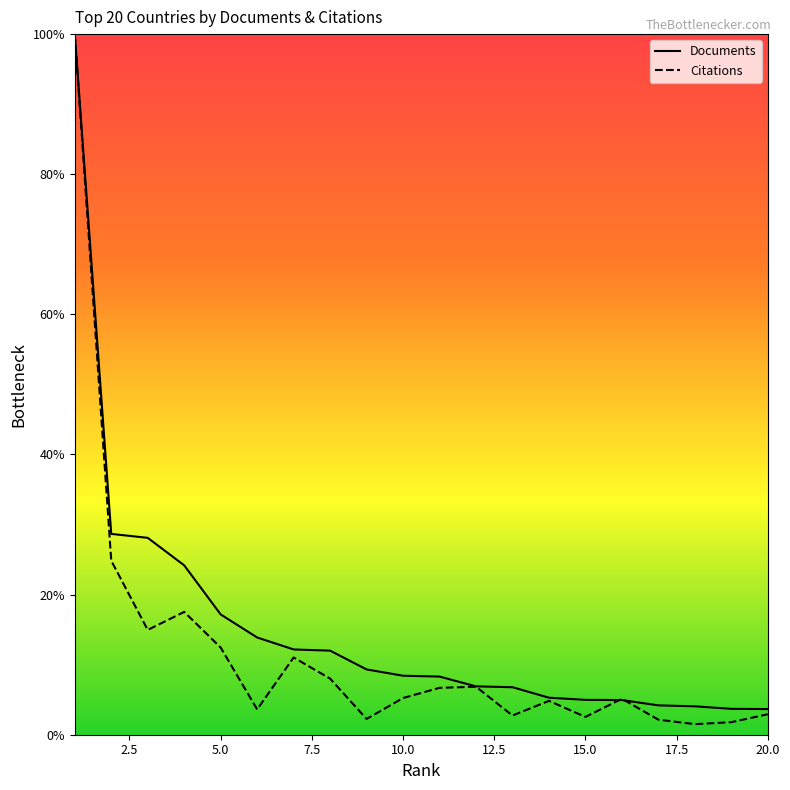

Does the chart display data point markers on the line(s)?

No